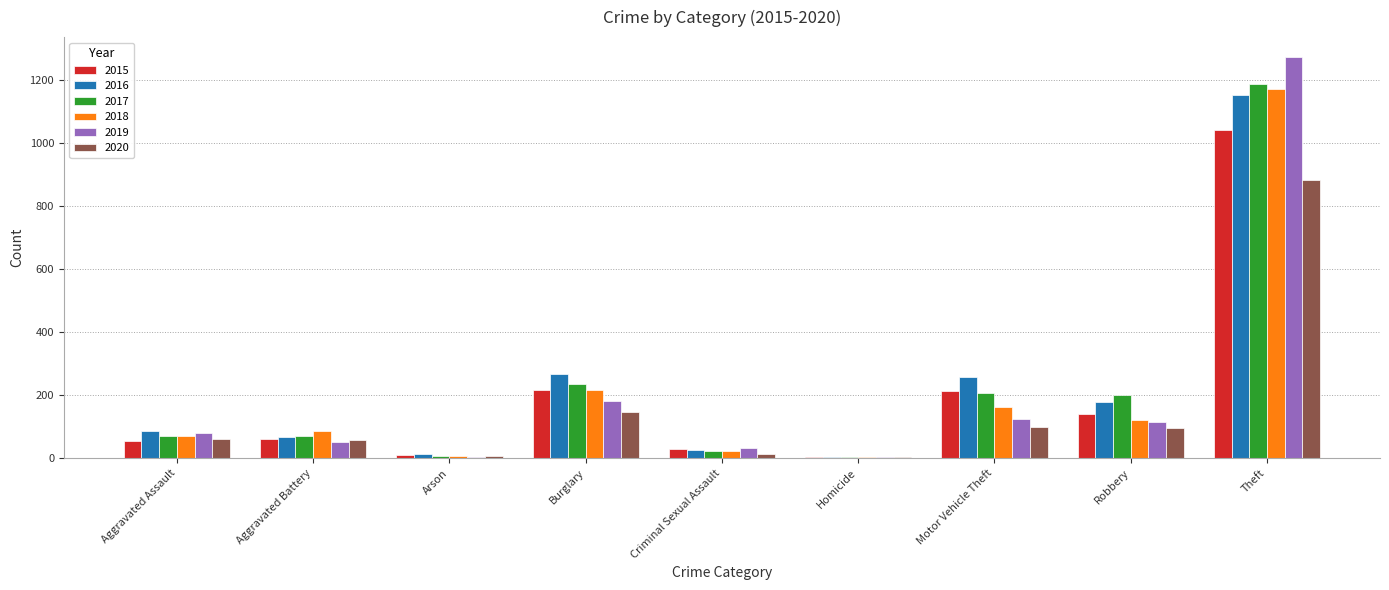

How many distinct data groups are displayed?

6